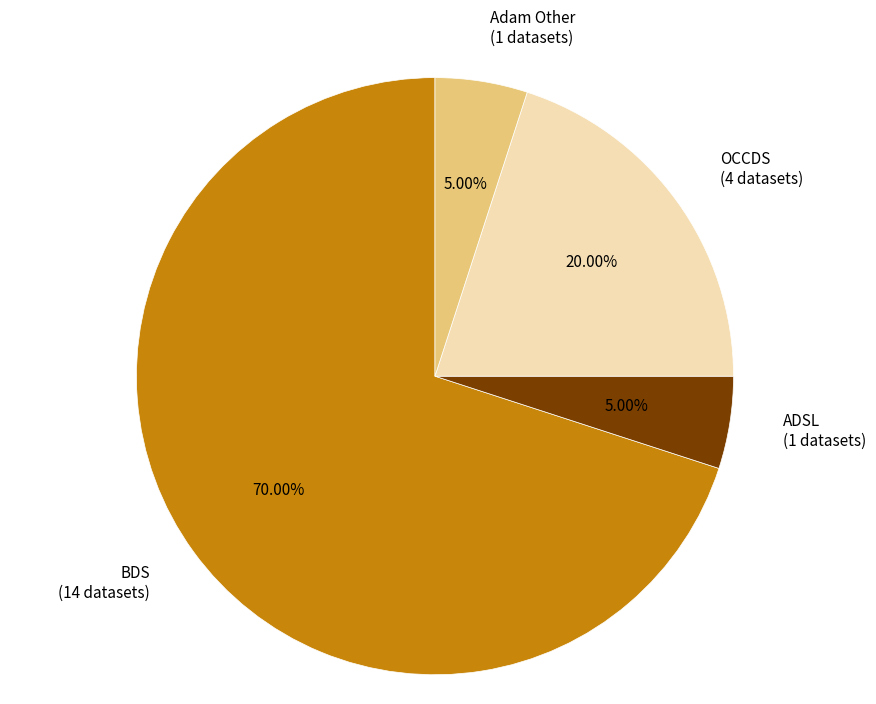

Combined, do BDS and ADSL account for over 50%?

Yes